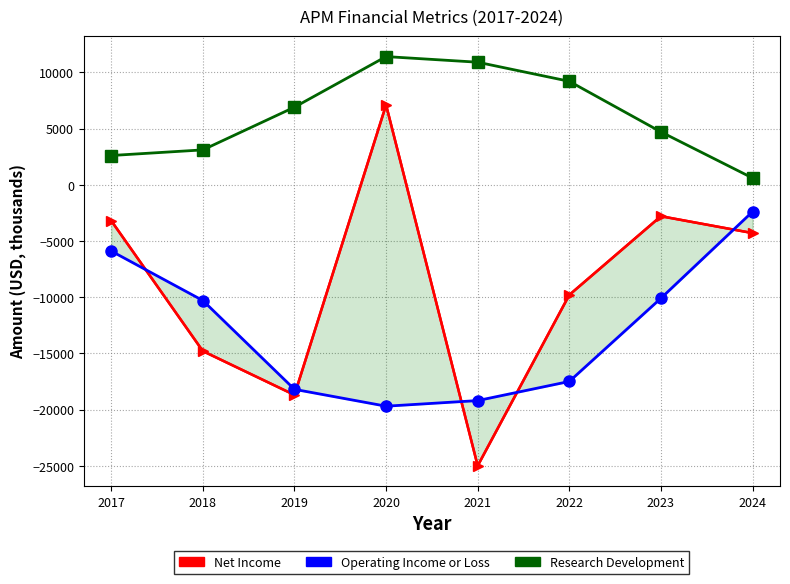

True or false: Net Income and Research Development intersect in this chart.

False